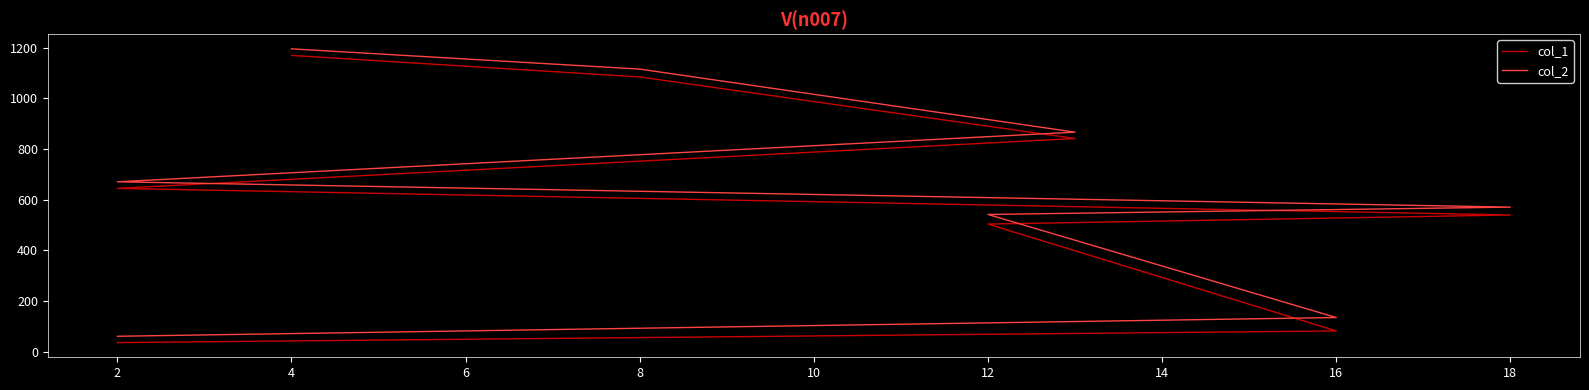

How many lines are shown in the chart?

2